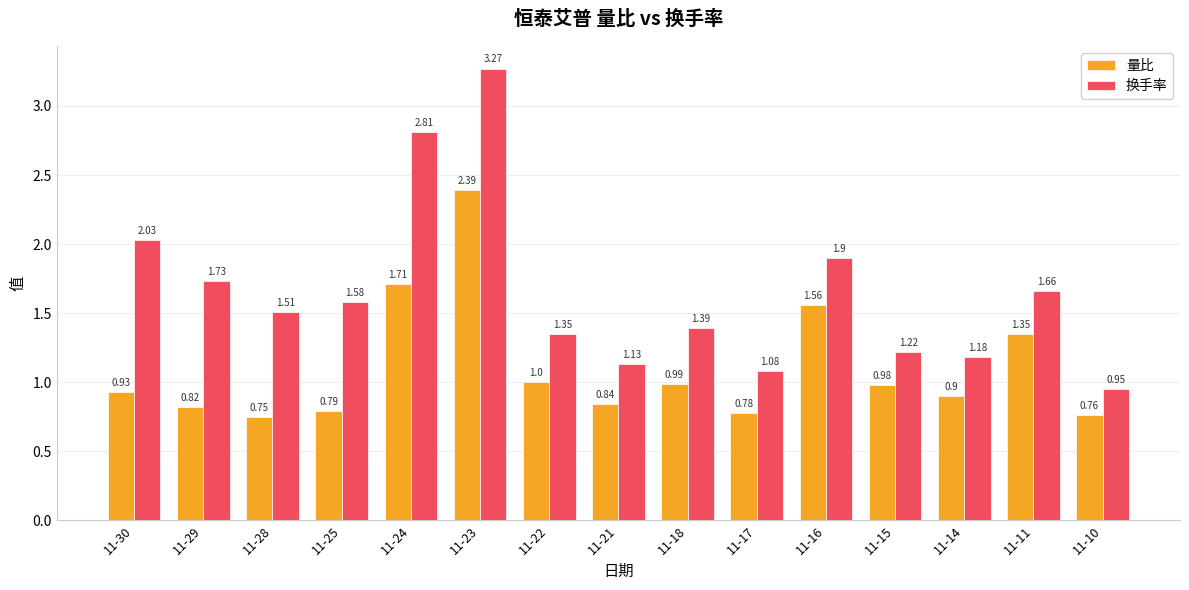

What is the sum of the 量比 values at 11-16 and 11-21?

2.4